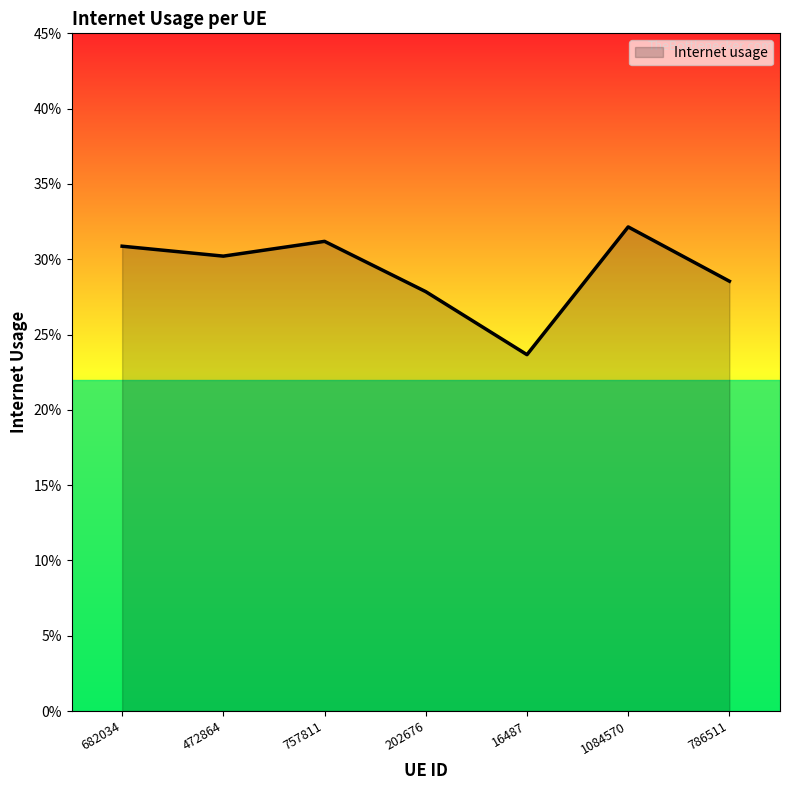

True or false: there are more than 1 points higher than both neighbors.

True